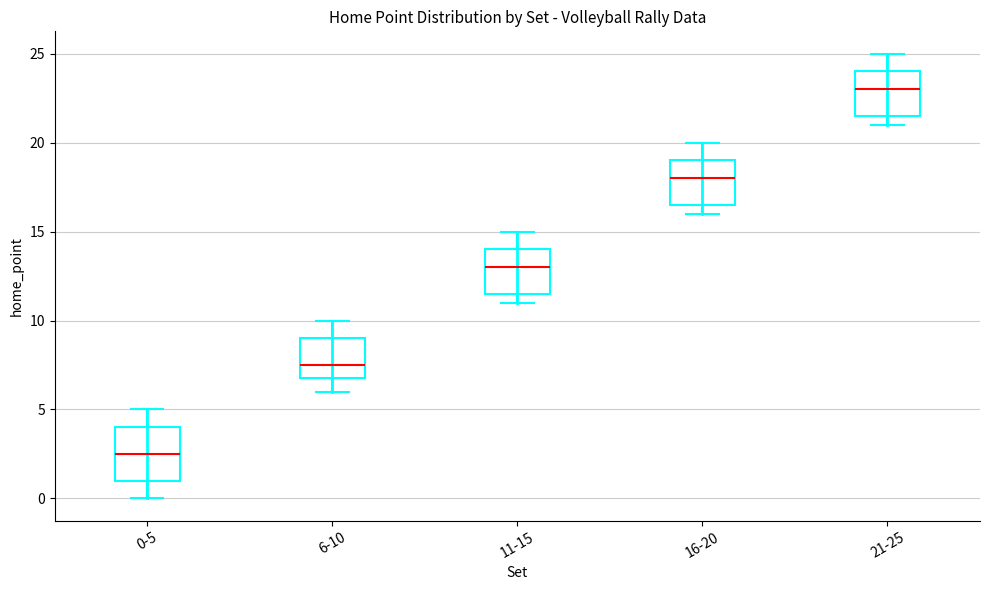

Reading left to right, transcribe this box plot: for each box, give where its median line is, the range the box spans, and where its two whiskers end, as read against the y-axis. The values are not printed on the chart, so give them approximately, as read against the axis.

0-5: median 2.5, box 1.0 to 4.0, whiskers 0.0 to 5.0
6-10: median 7.5, box 7.0 to 9.0, whiskers 6.0 to 10.0
11-15: median 13.0, box 11.5 to 14.0, whiskers 11.0 to 15.0
16-20: median 18.0, box 16.5 to 19.0, whiskers 16.0 to 20.0
21-25: median 23.0, box 21.5 to 24.0, whiskers 21.0 to 25.0